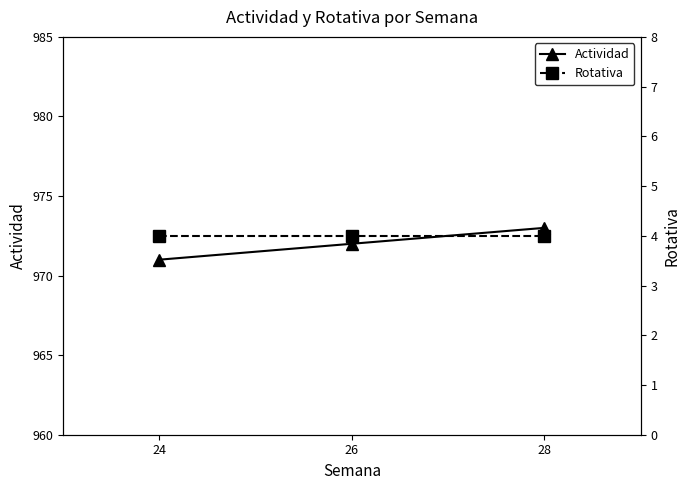

What is the value of the Rotativa point at the 3rd from the left?

4